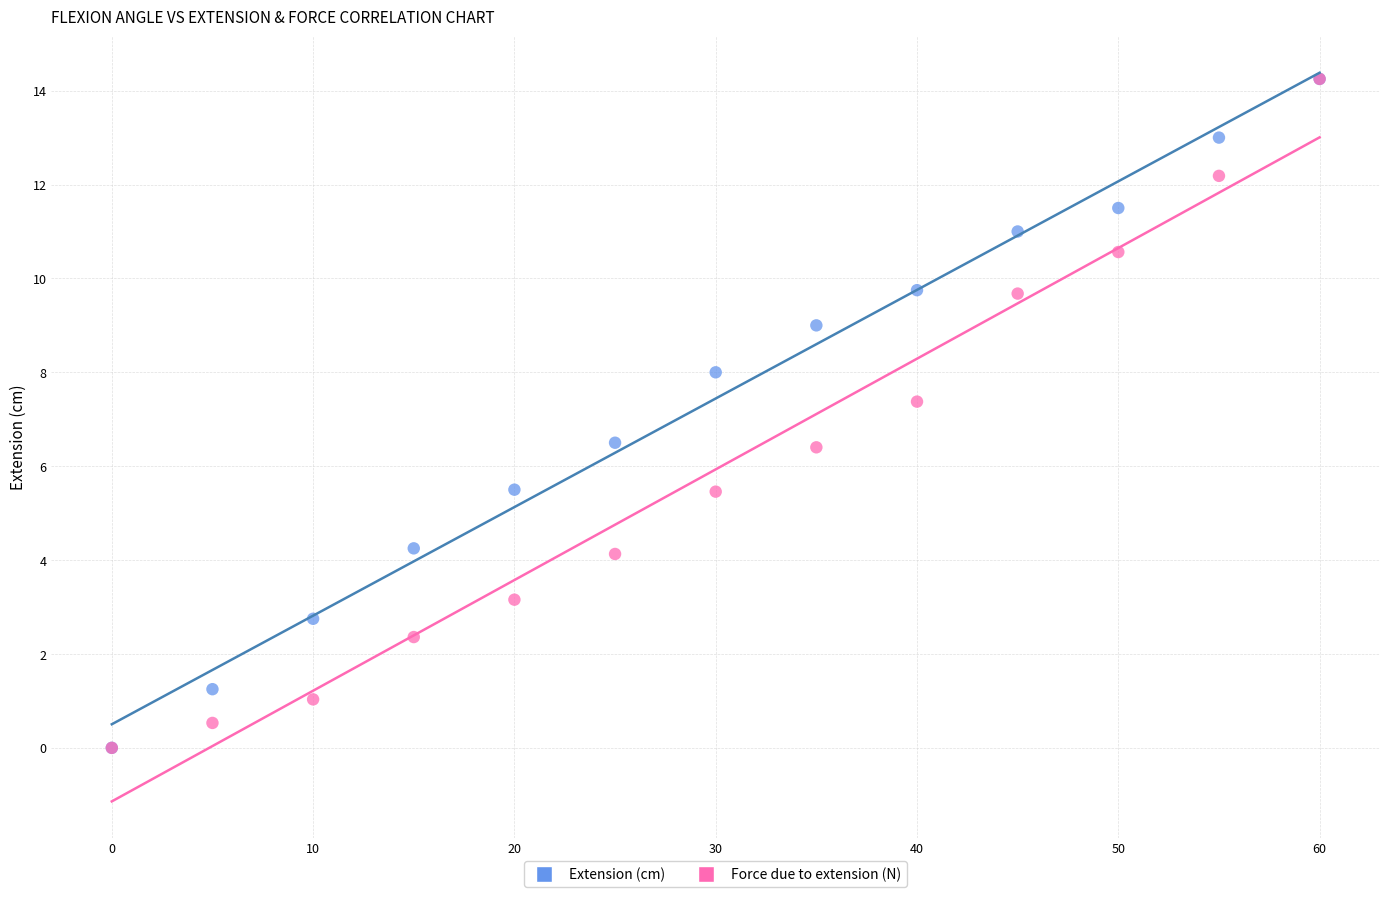

What are all the series names shown in the legend?

Extension (cm), Force due to extension (N)